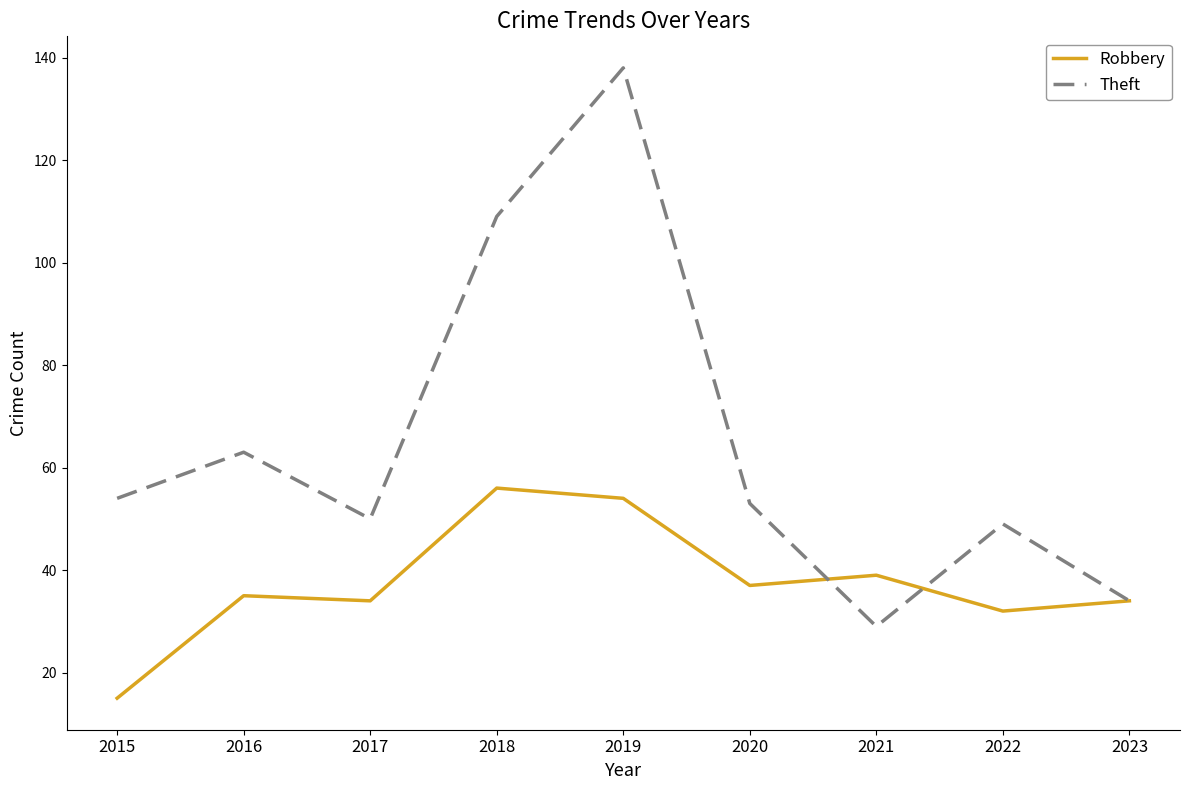

How many interior local valleys does the Theft series have?

2